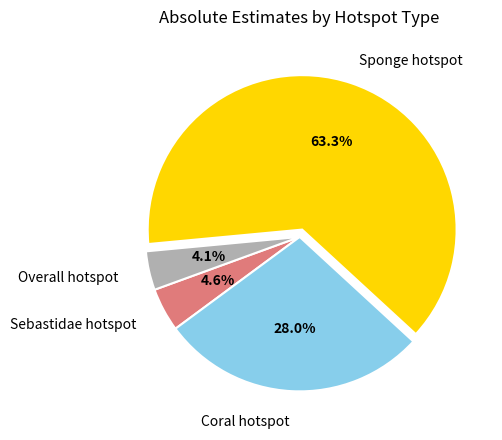

Which slice is the smallest?

Overall hotspot